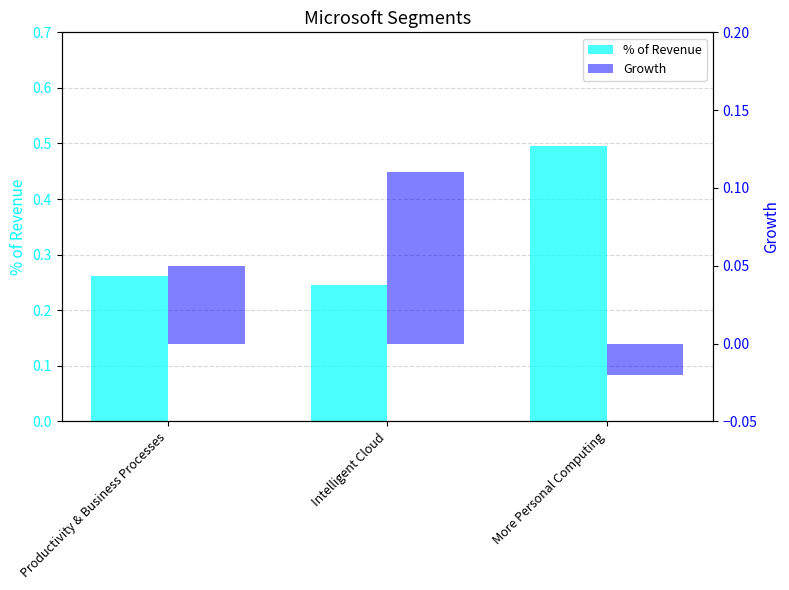

Which category has the lowest value across all series?

More Personal Computing